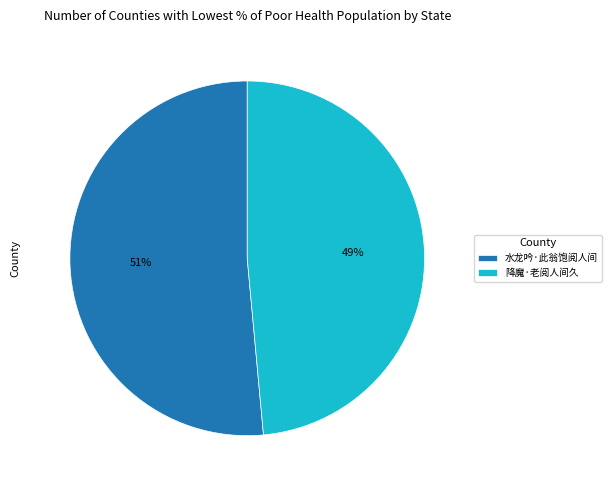

To the nearest percent, what percentage of the pie is 降魔·老阅人间久?

49%